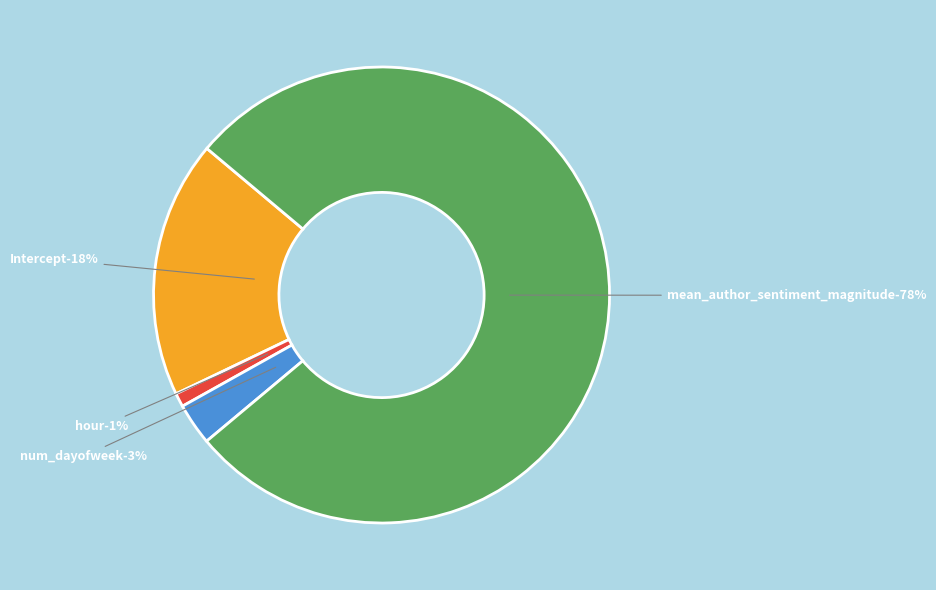

To the nearest percent, what is the difference between the hour and num_dayofweek slice percentages?

2%